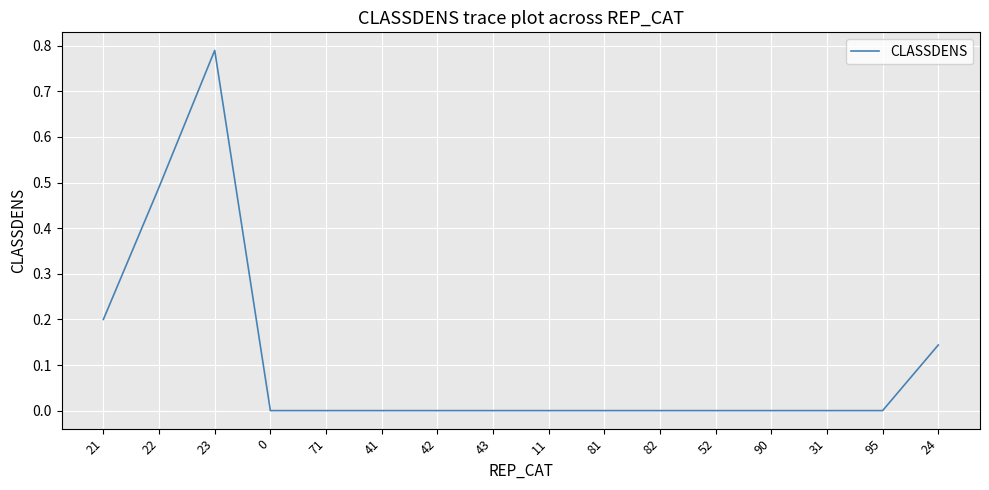

What is the change in value from 21 to 41?

-0.2